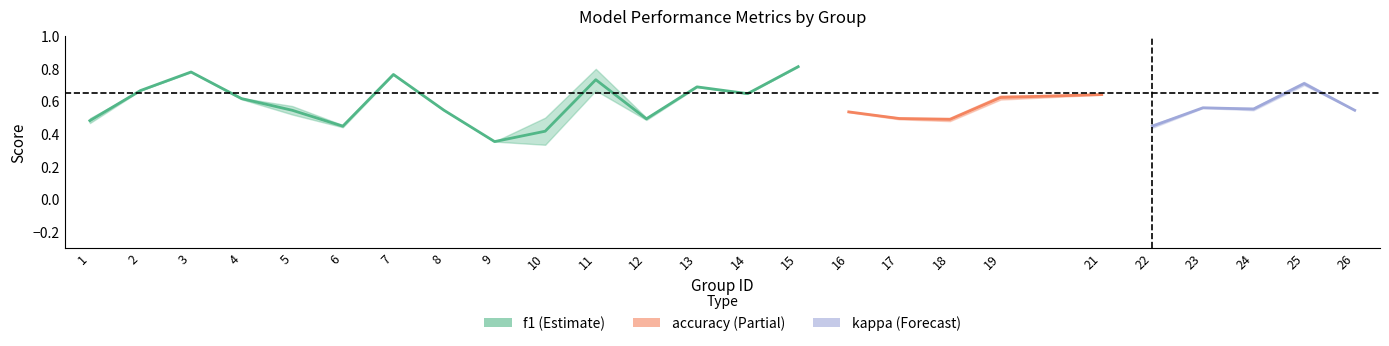

What is the difference between the maximum and minimum values in the f1 series?

0.5